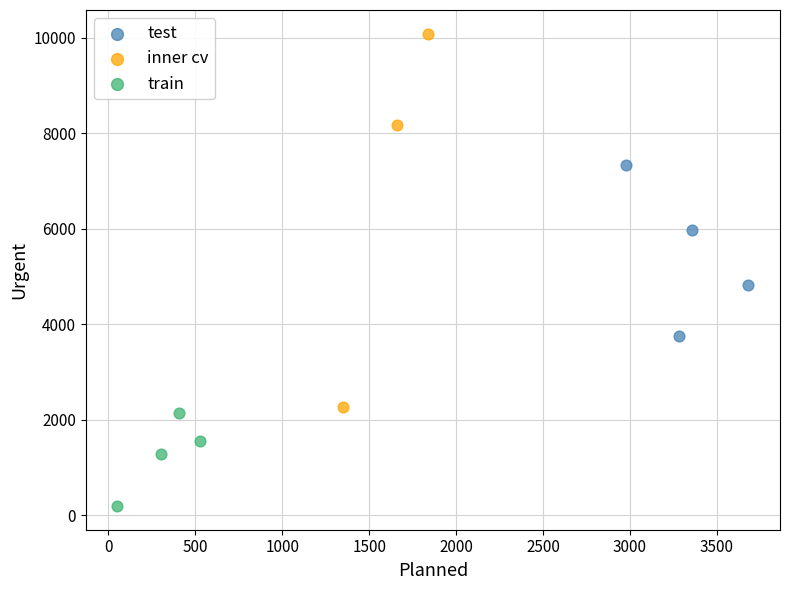

Which series contains the highest Y value?

inner cv